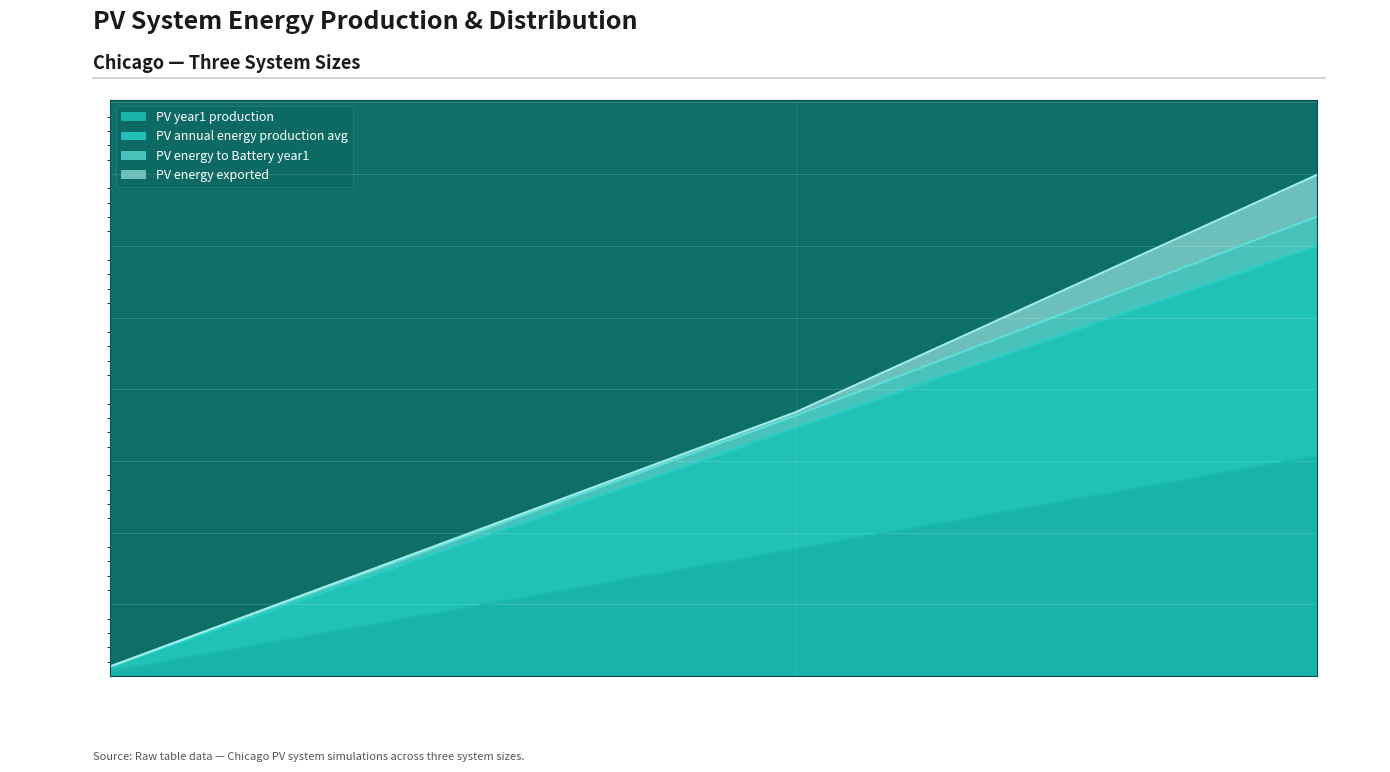

Is the value of PV_year1_production at 25 greater than the value of PV_energy_to_Battery_year1 at 25?

No